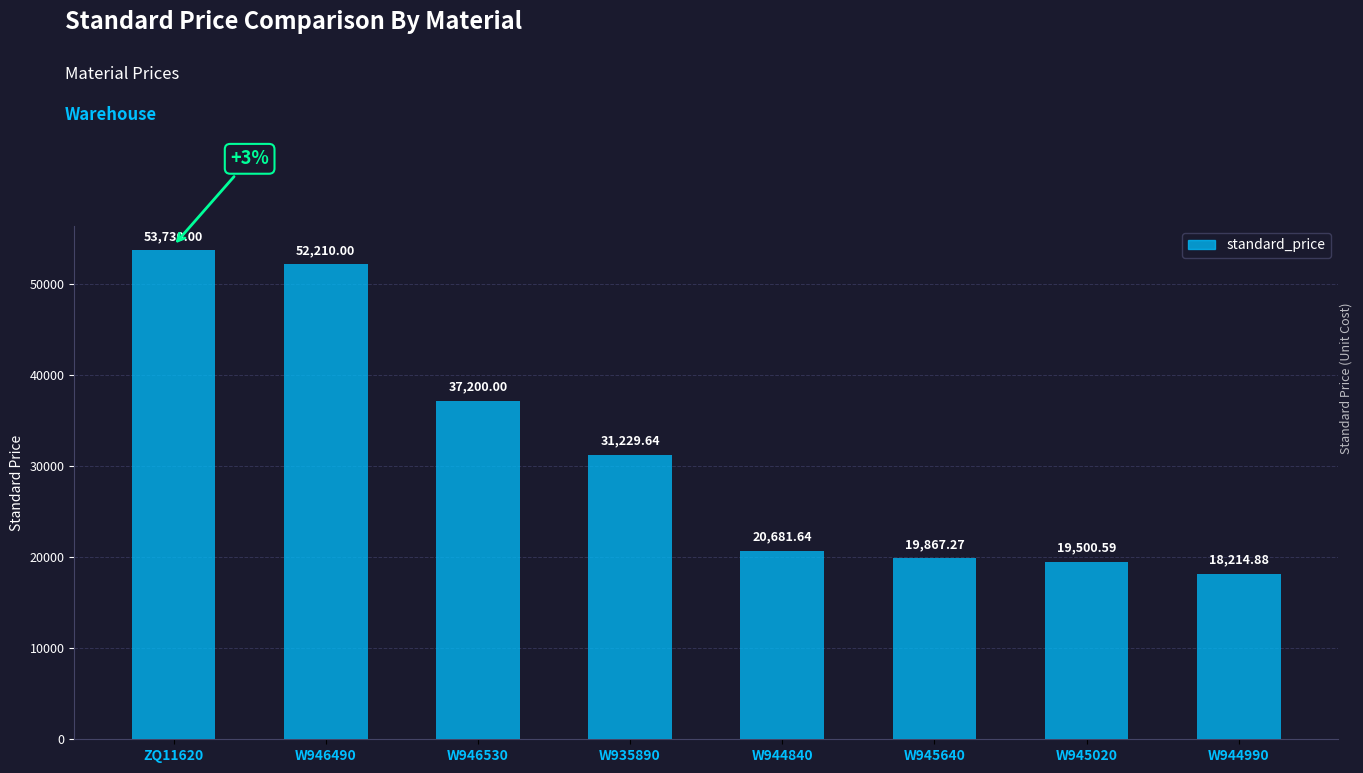

What is the approximate value at W944990?

18214.9